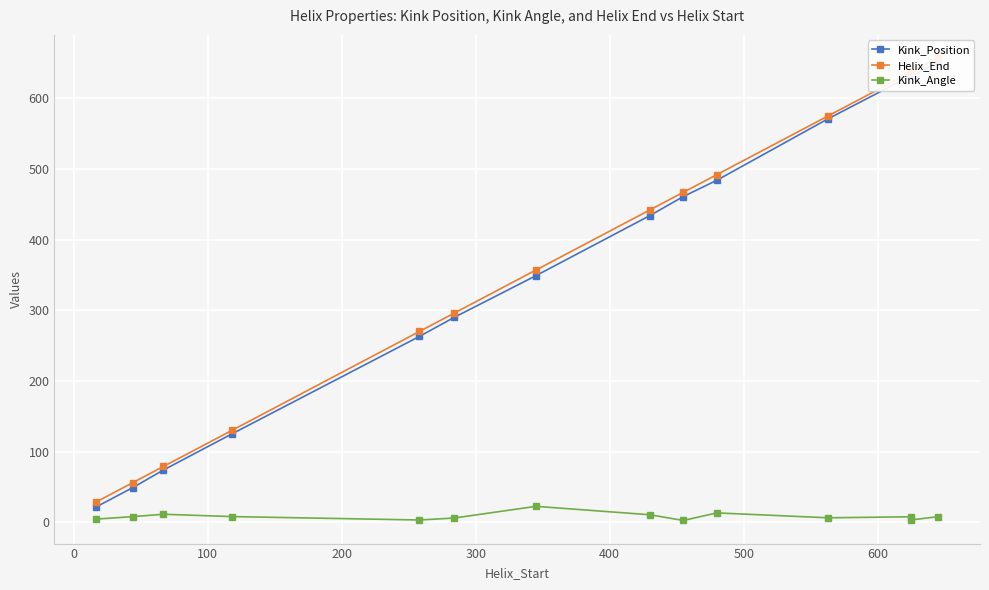

Reading left to right, transcribe all the data shown in this chart.

Kink_Position: 22.0	49.0	74.0	125.0	263.0	290.0	349.0	434.0	461.0	484.0	571.0	632.0	631.0	651.0
Helix_End: 29.0	56.0	79.0	130.0	270.0	296.0	357.0	442.0	467.0	492.0	575.0	637.0	637.0	657.0
Kink_Angle: 4.5	8.0	11.4	8.1	3.2	6.0	22.6	10.7	2.6	13.3	6.4	7.8	3.3	7.9